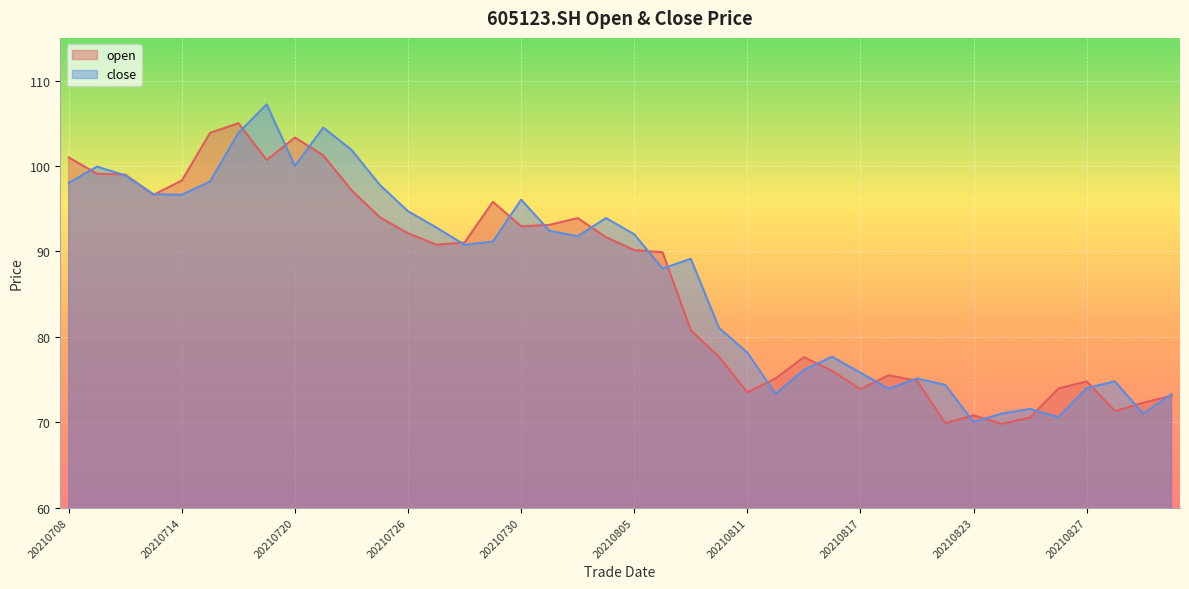

How many interior local valleys does the open series have?

9